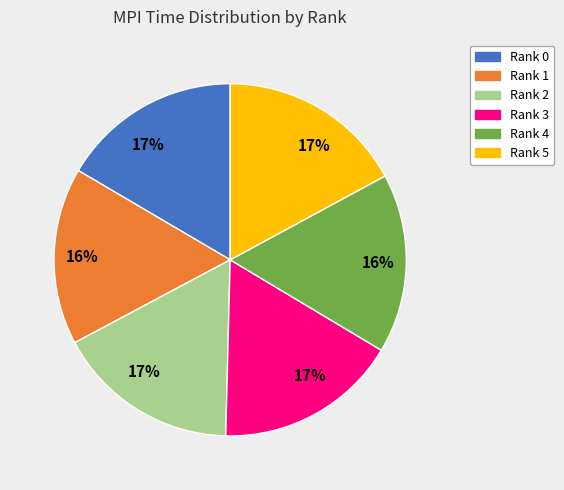

To the nearest percent, what is the difference between the largest and smallest slice percentages?

1%